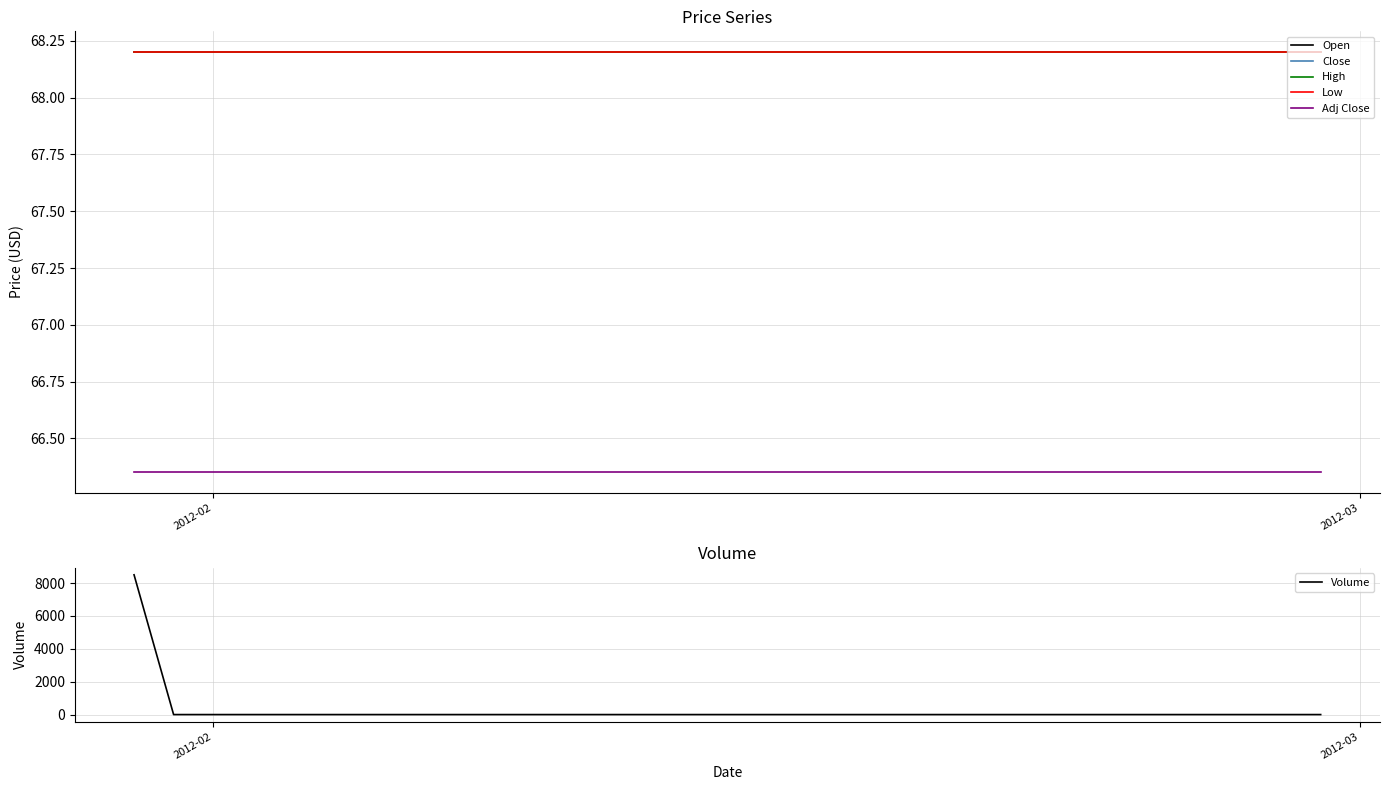

What is the highest value of the Volume series?

8500